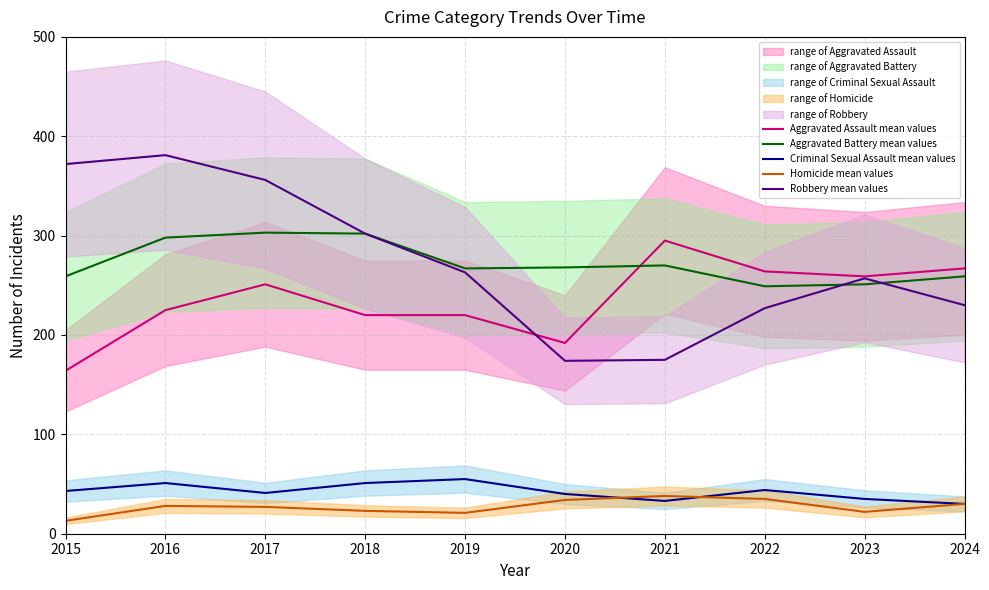

What is the value of the Criminal Sexual Assault mean values point at the 10th from the left?

30